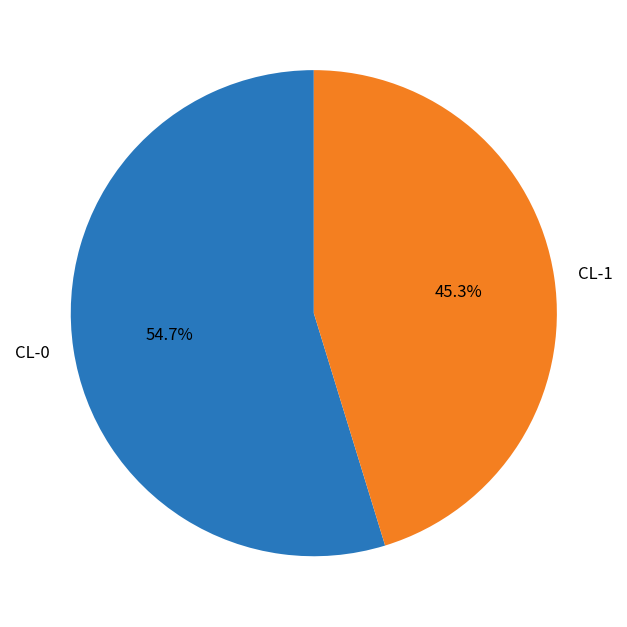

To the nearest percent, what is the difference between the CL-0 and CL-1 slice percentages?

9%